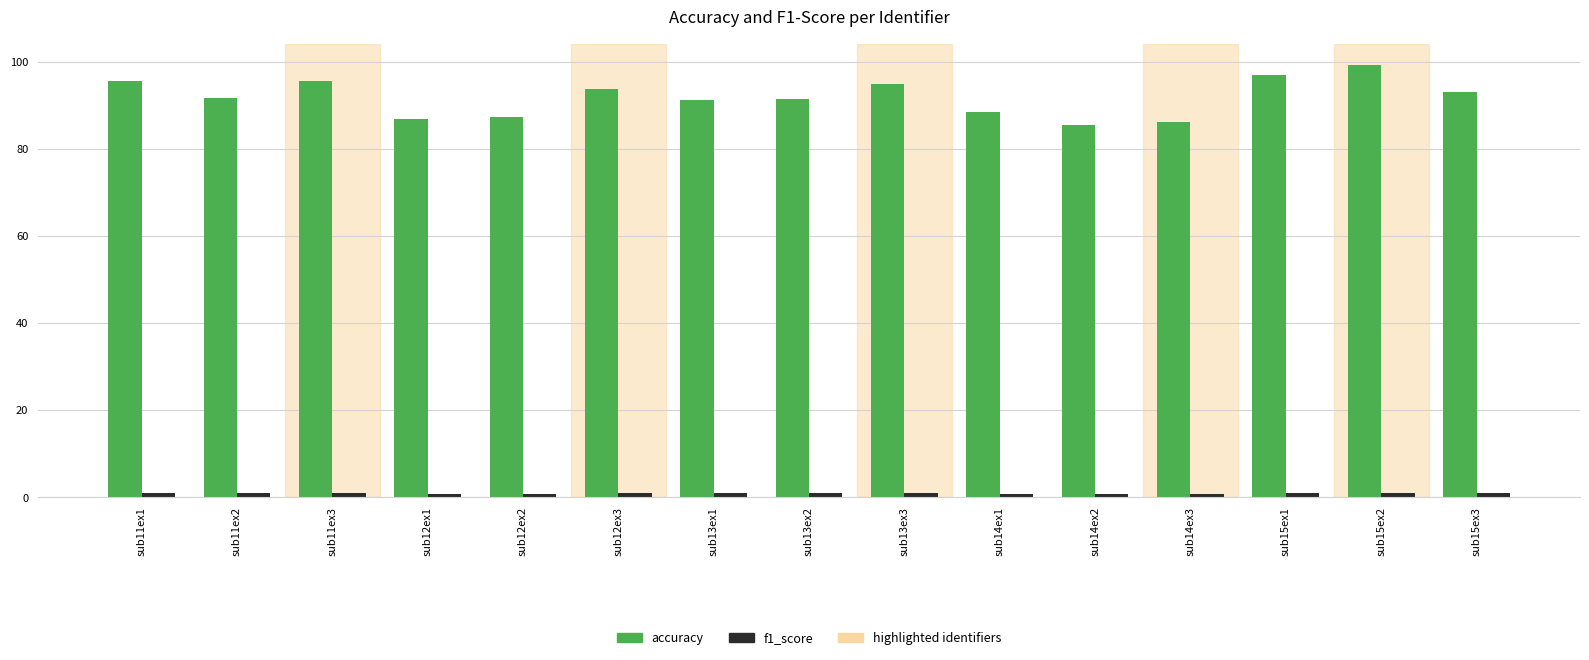

What is the label of the 7th bar from the right?

sub13ex3